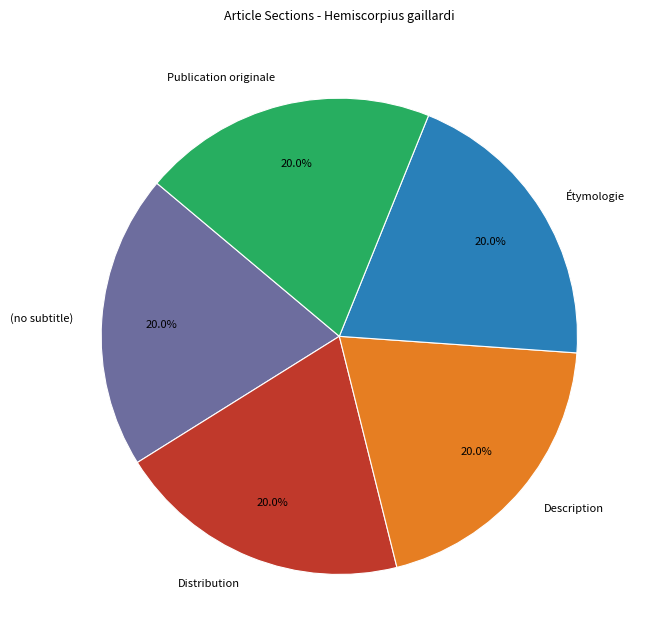

Does Description account for over 50% of the chart?

No